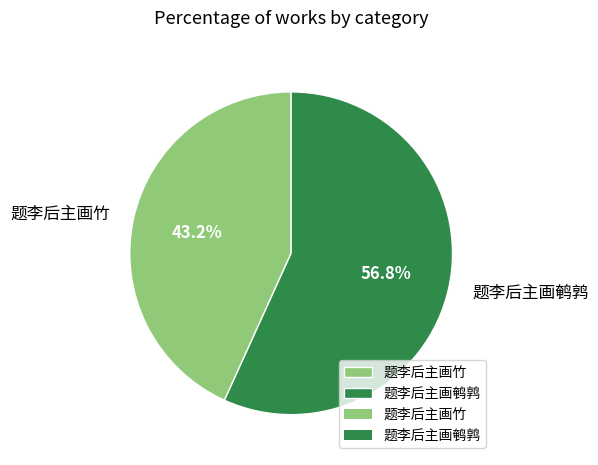

How many segments does this pie chart have?

2